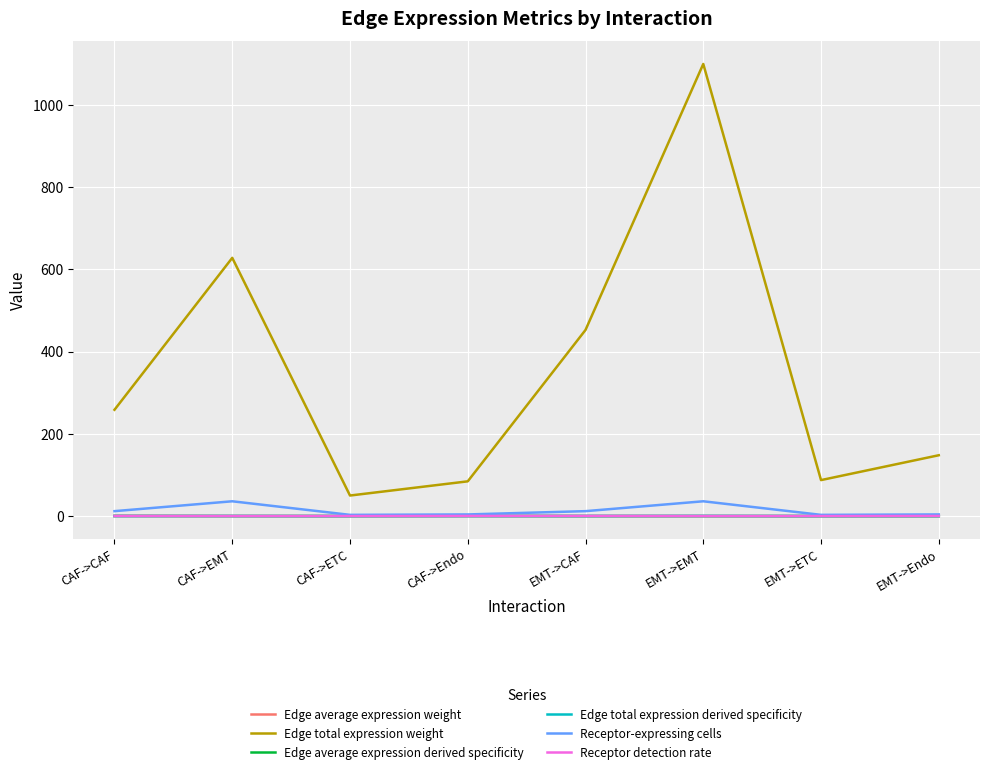

True or false: Edge average expression weight and Edge total expression weight cross at least once.

False